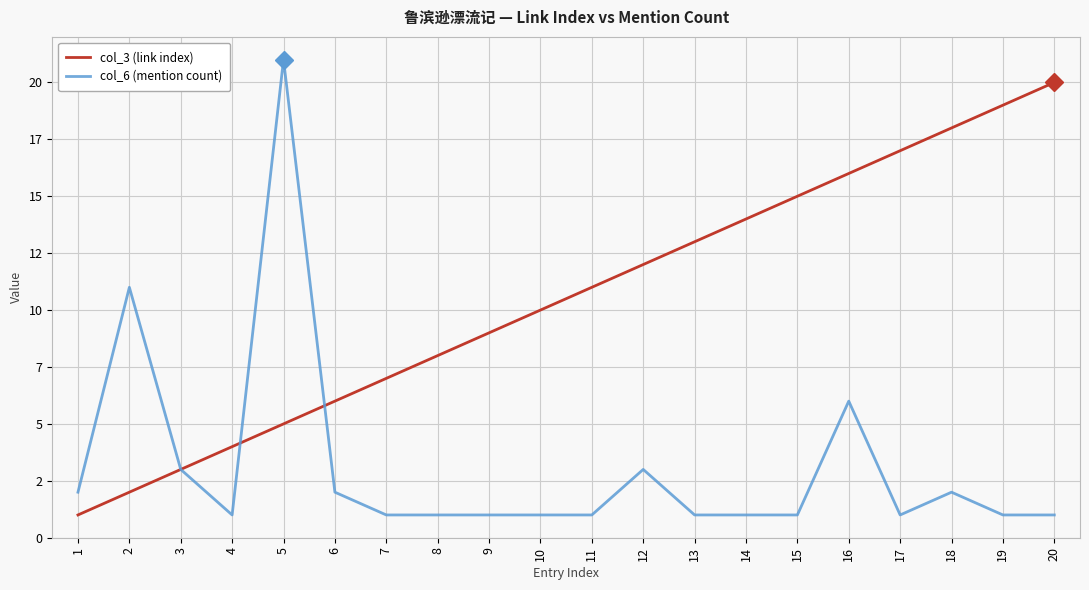

Does the chart have visible grid lines?

Yes